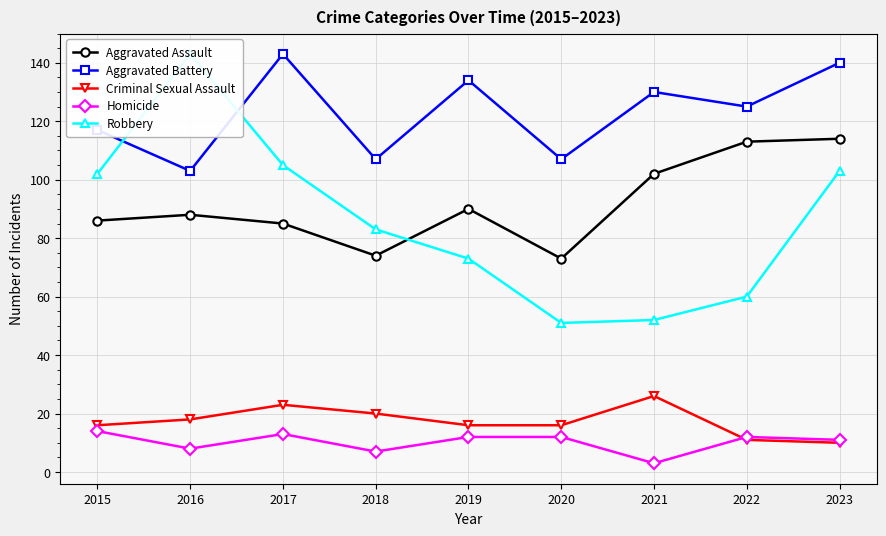

Count the Criminal Sexual Assault values in the range 16 to 20.

5